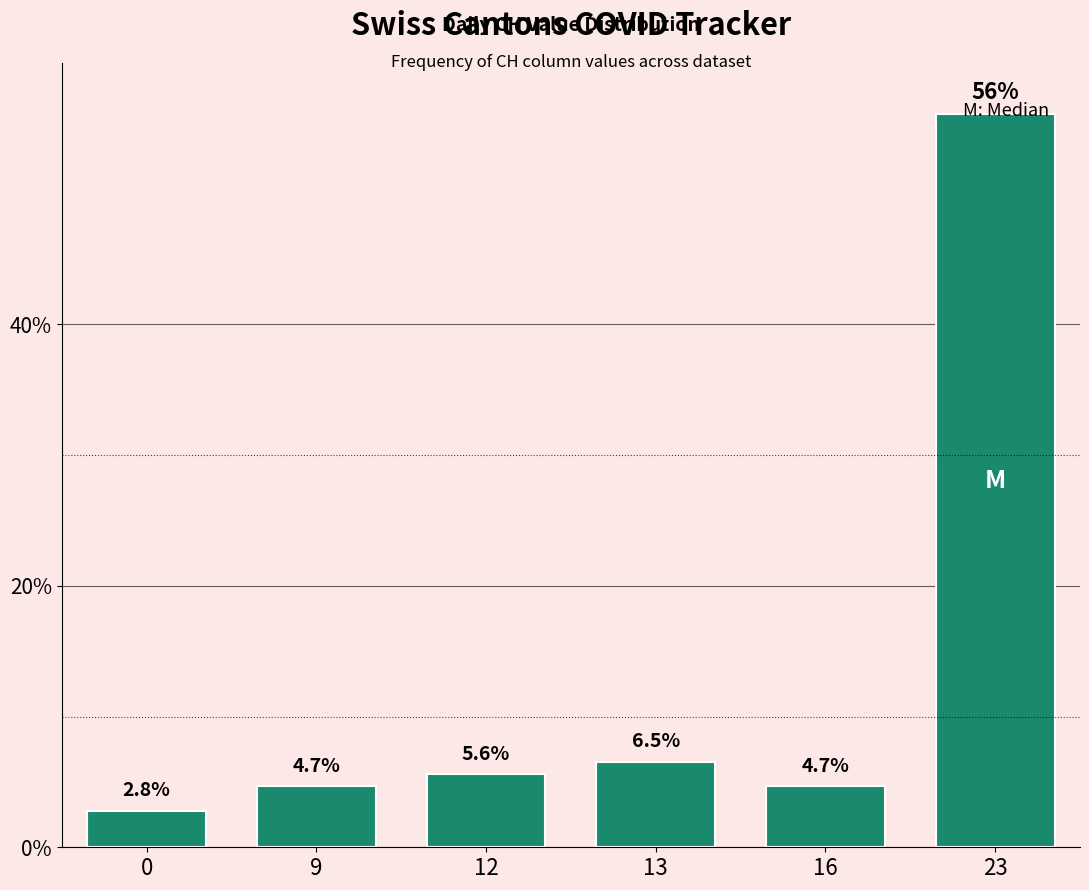

Which label corresponds to the largest value in the chart?

23